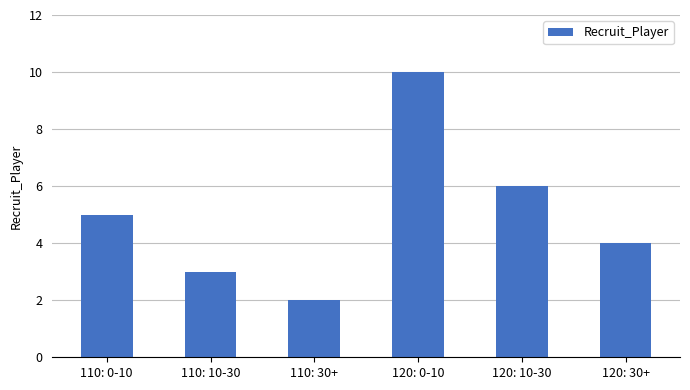

How many series are shown in this chart?

1